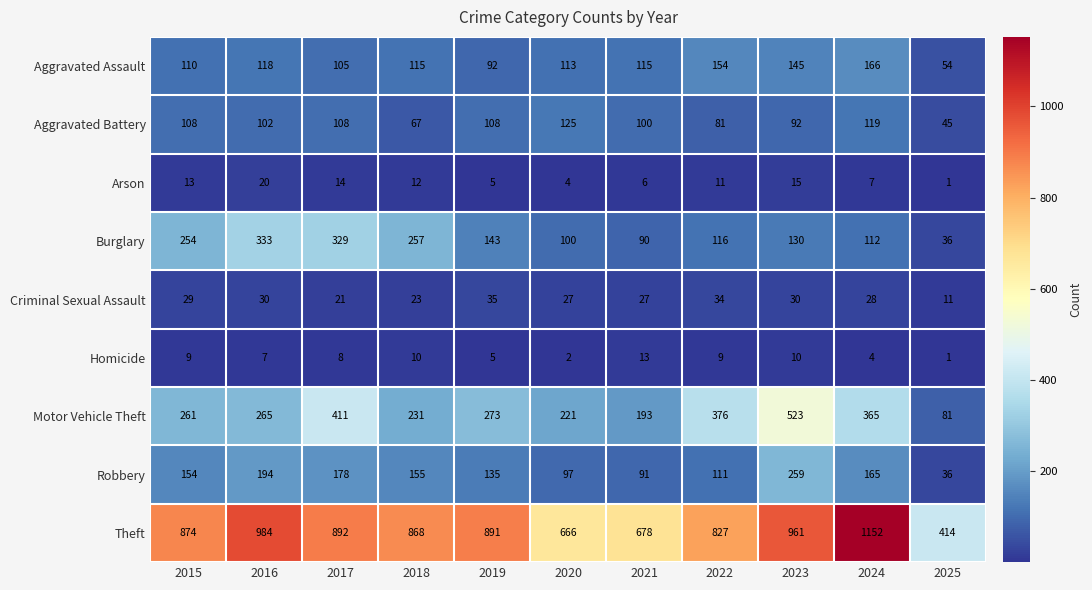

At which label is Homicide closest to 7?

2016